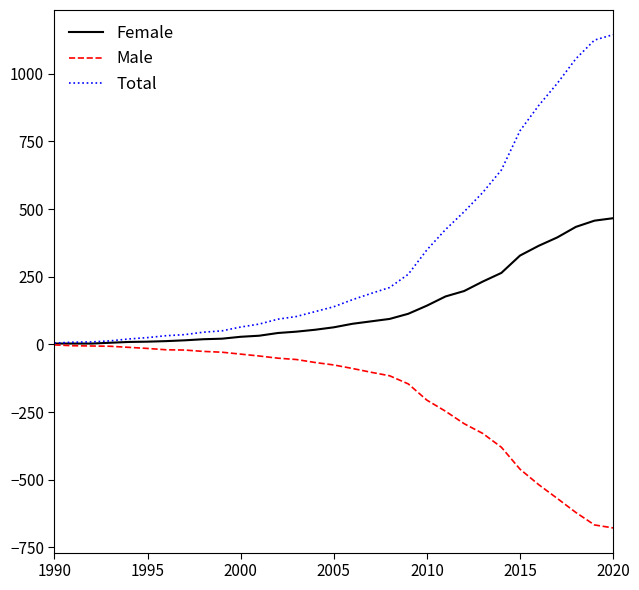

Which series has the widest spread of values?

Total